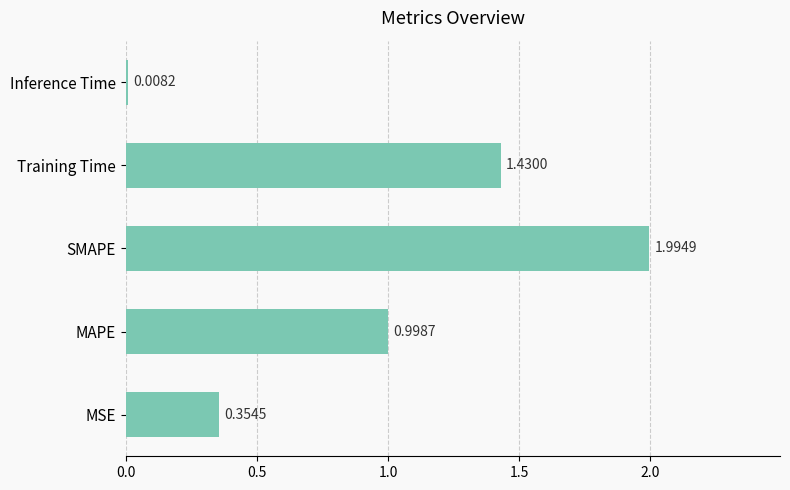

Which label corresponds to the smallest value in the chart?

Inference Time